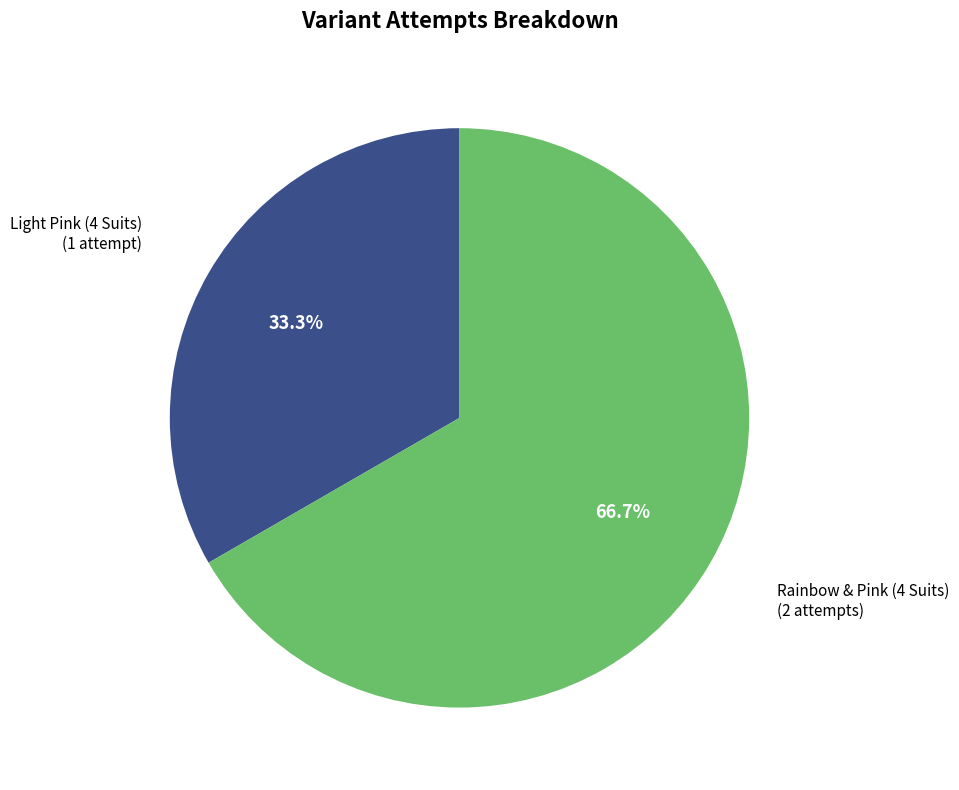

Is there any slice that represents more than half of the pie?

Yes